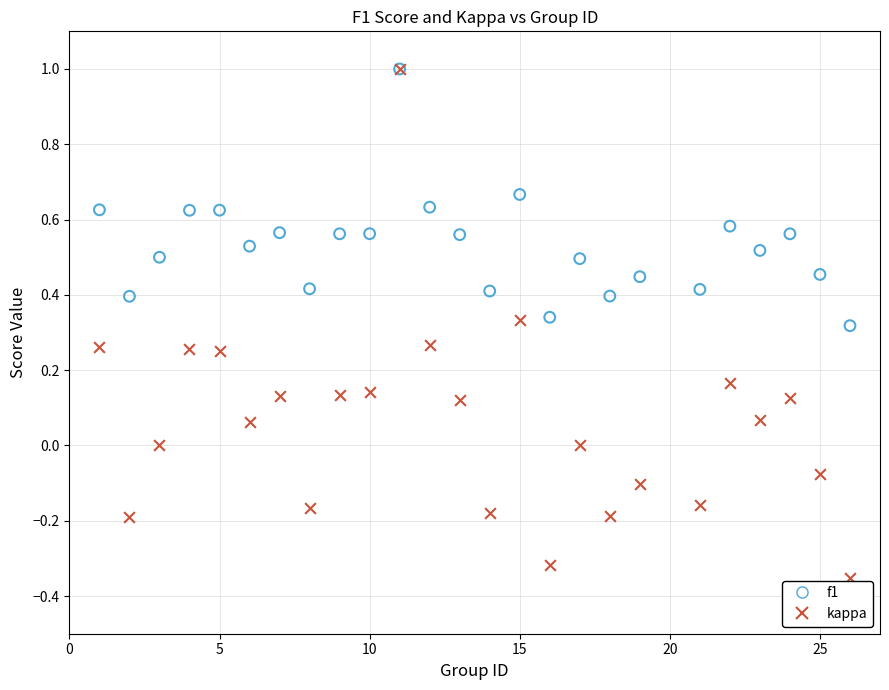

Which series reaches the minimum Y coordinate?

kappa